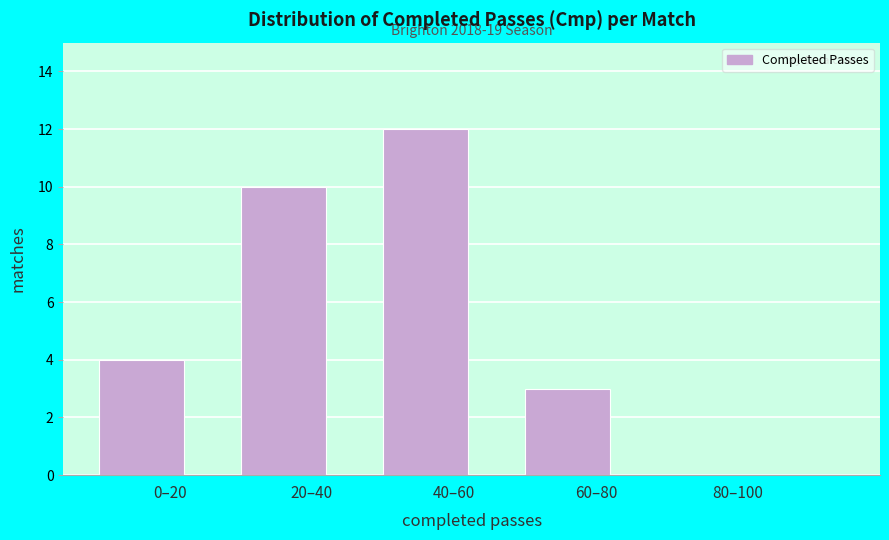

At which category does the chart reach its peak across all series?

40–60